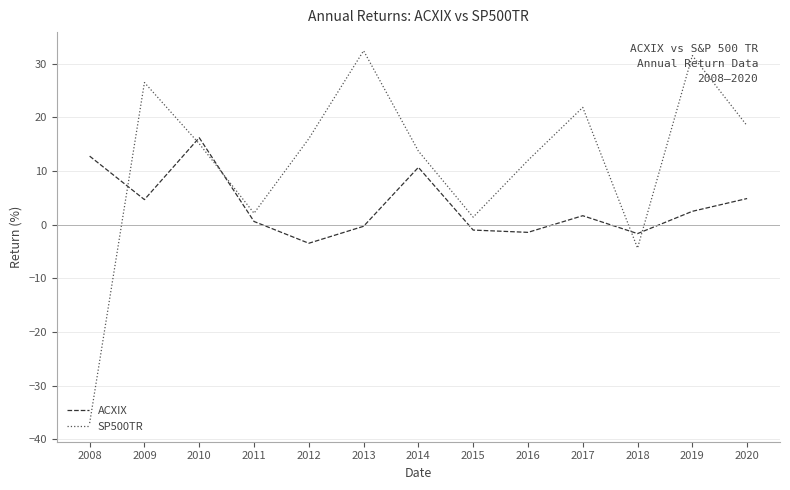

List the series in order of their overall mean, lowest first.

ACXIX, SP500TR